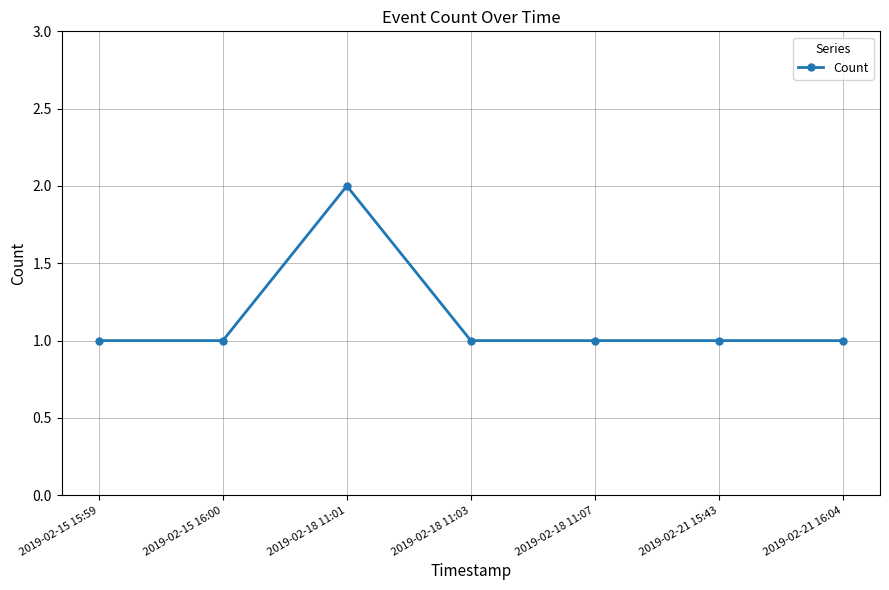

True or false: there are more than 2 points higher than both neighbors.

False